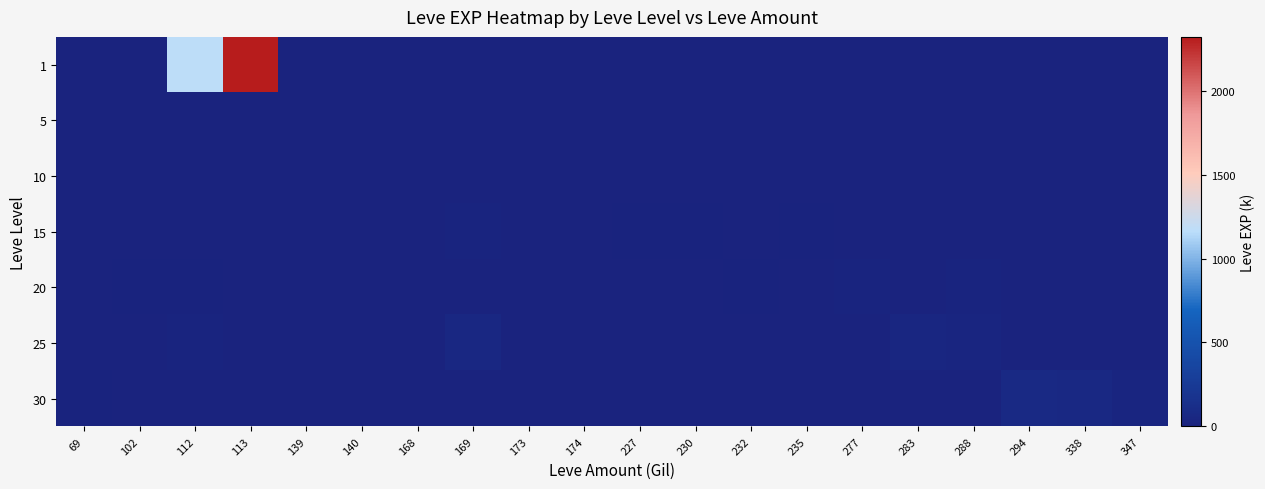

What is the total value across all series at 113?

2320